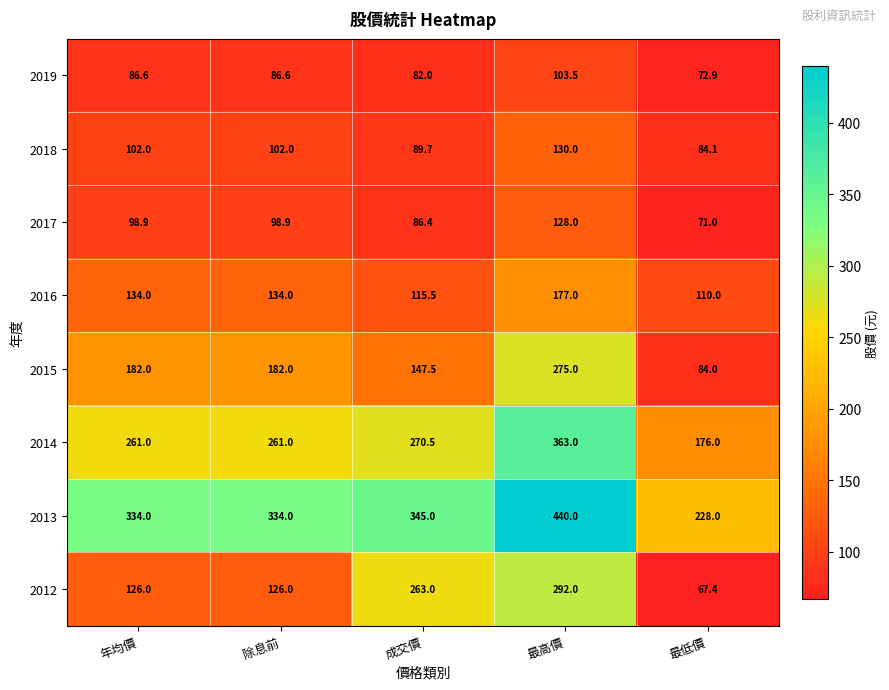

How many series are shown in this chart?

8